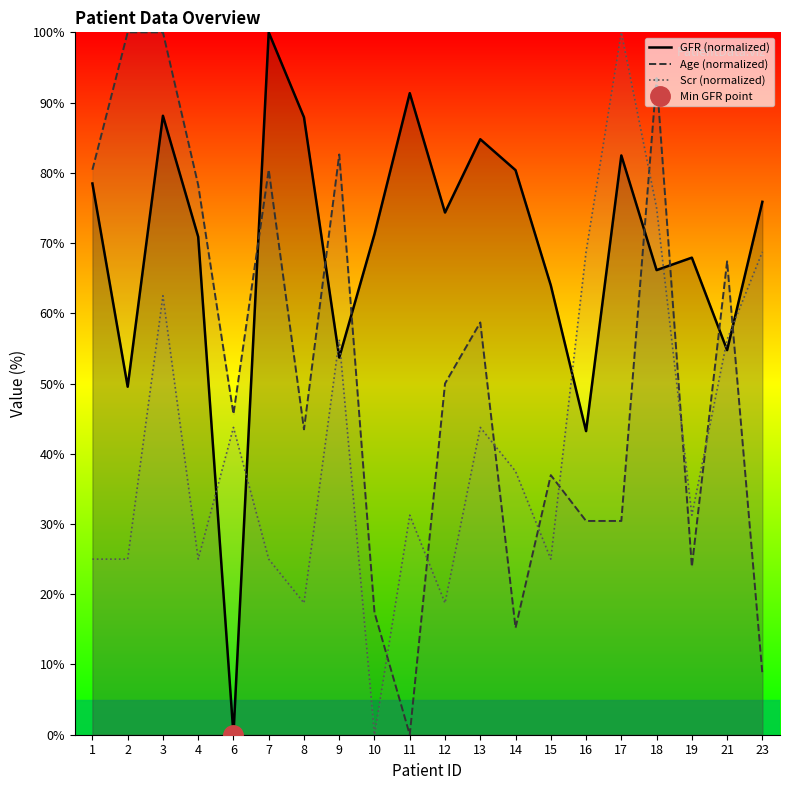

In GFR (normalized), how many points are higher than both neighbors (excluding endpoints)?

6